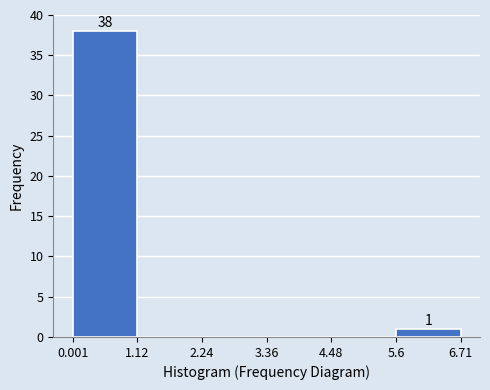

Which range on the x-axis has the tallest bar?

0.001 to 1.12